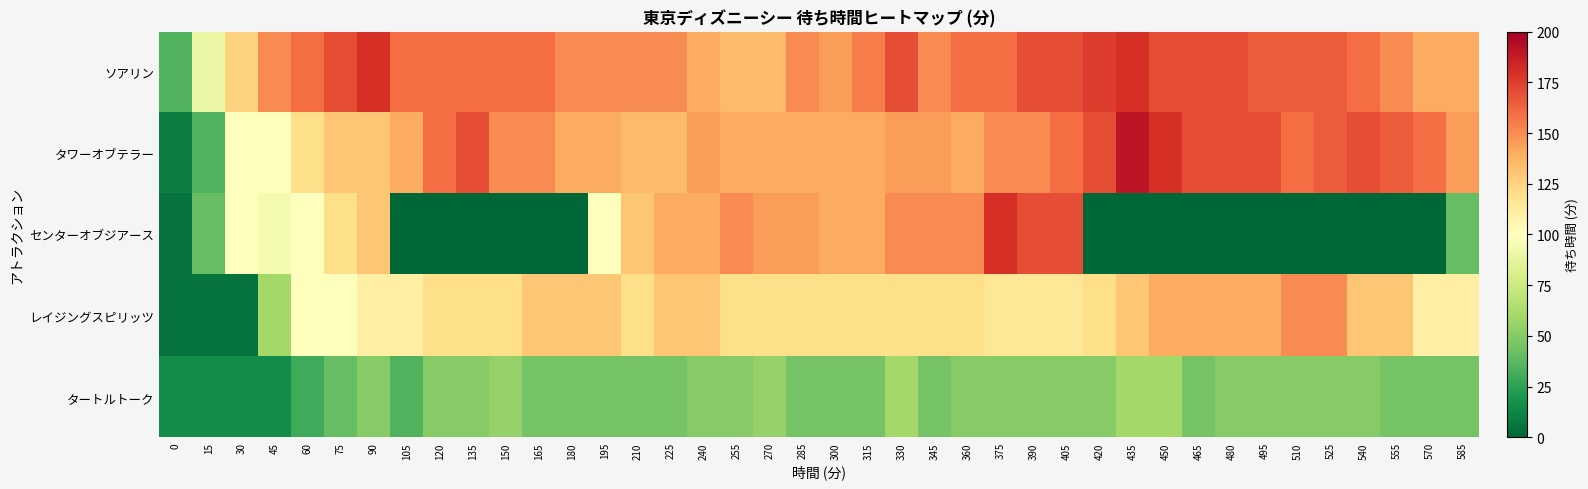

What is the difference between the highest and lowest values at 480?

170